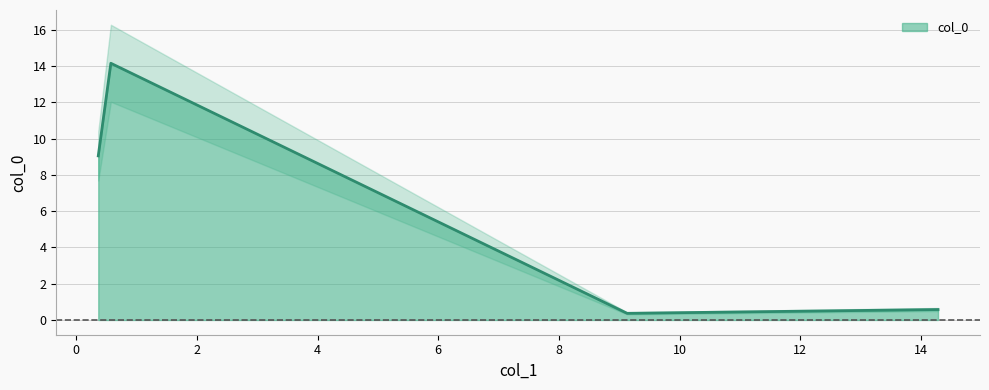

What is the average value?

6.0